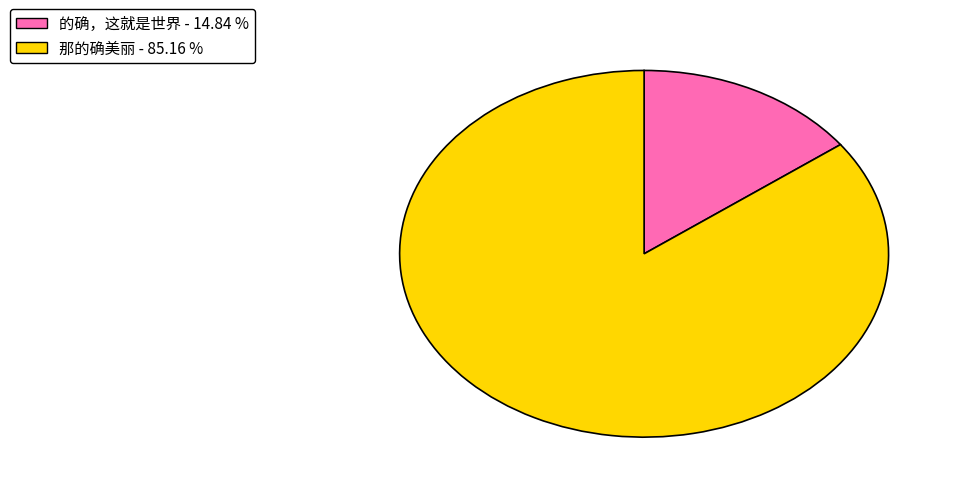

Which slice represents more than half of the pie?

那的确美丽